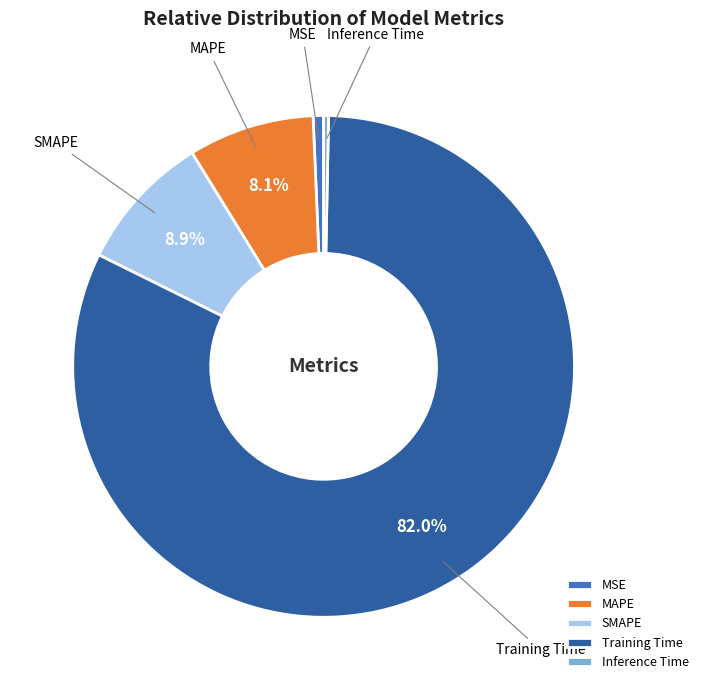

Count the number of slices in the pie.

5